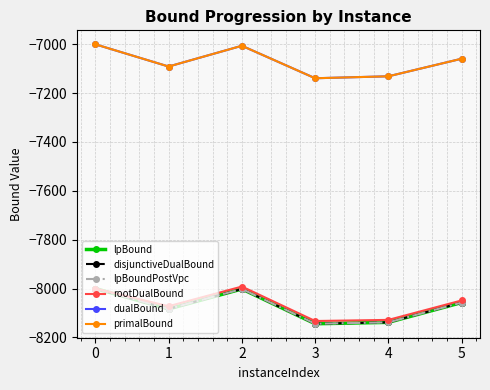

Reading left to right, what are all the values shown in this chart?

lpBound: -8000.0	-8083.7	-8001.9	-8144.3	-8138.5	-8057.4
disjunctiveDualBound: -8000.0	-8083.7	-8001.9	-8144.3	-8138.5	-8057.4
lpBoundPostVpc: -8000.0	-8083.7	-8001.9	-8144.3	-8138.5	-8057.4
rootDualBound: -8000.0	-8072.5	-7992.0	-8133.1	-8128.5	-8048.8
dualBound: -7000.0	-7091.0	-7006.0	-7139.0	-7131.0	-7059.0
primalBound: -7000.0	-7091.0	-7006.0	-7139.0	-7131.0	-7059.0